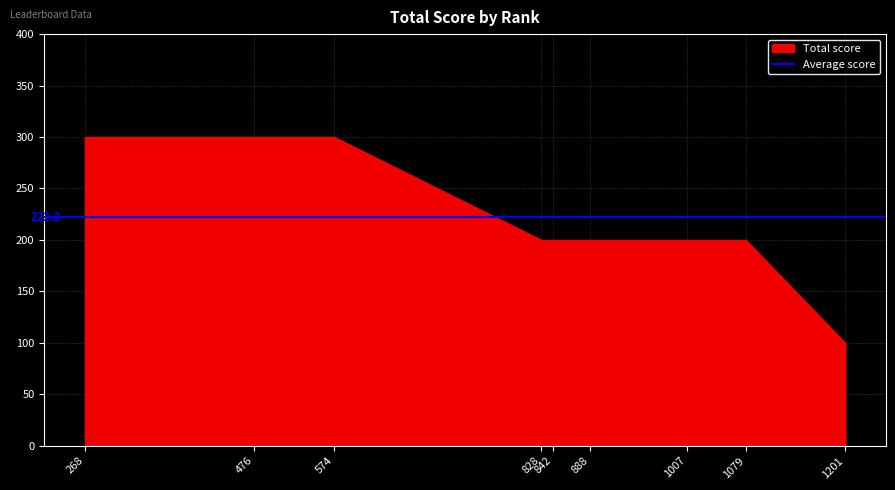

What is the approximate value at 1201?

100